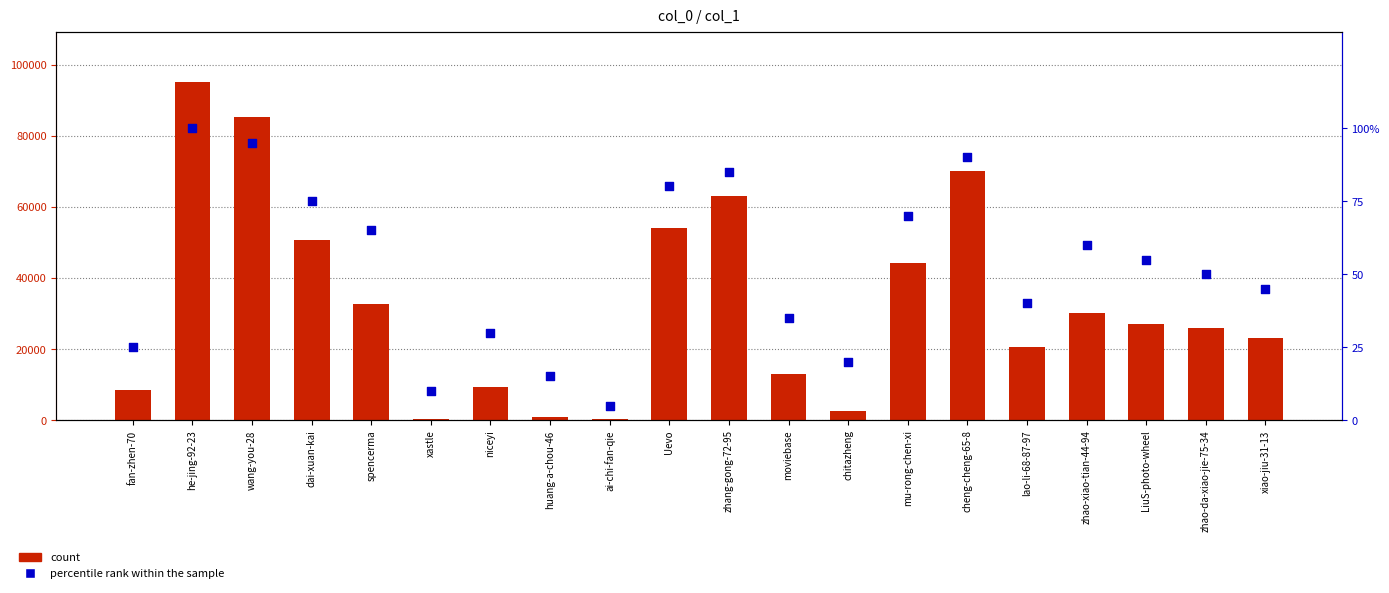

At which category is the sum across all series the highest?

he-jing-92-23